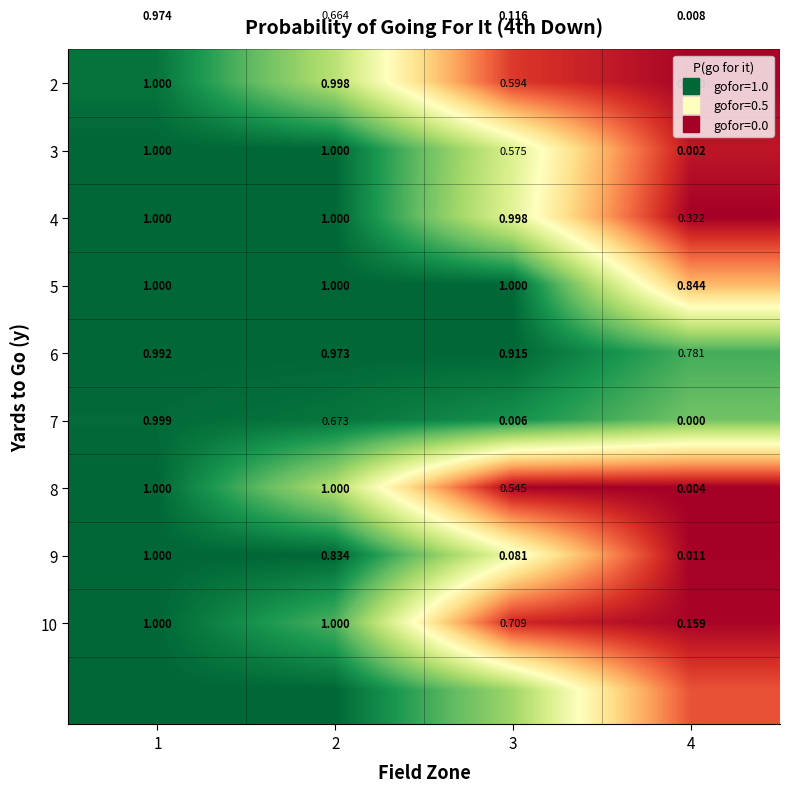

Between 2 and 4, which is larger?

2